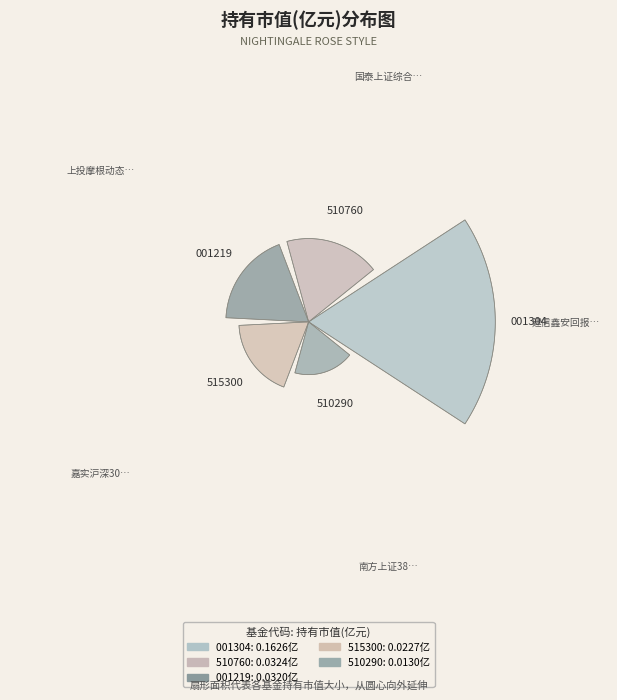

What percentage is NOT represented by 嘉实沪深300红利低波动ETF?

91.4%